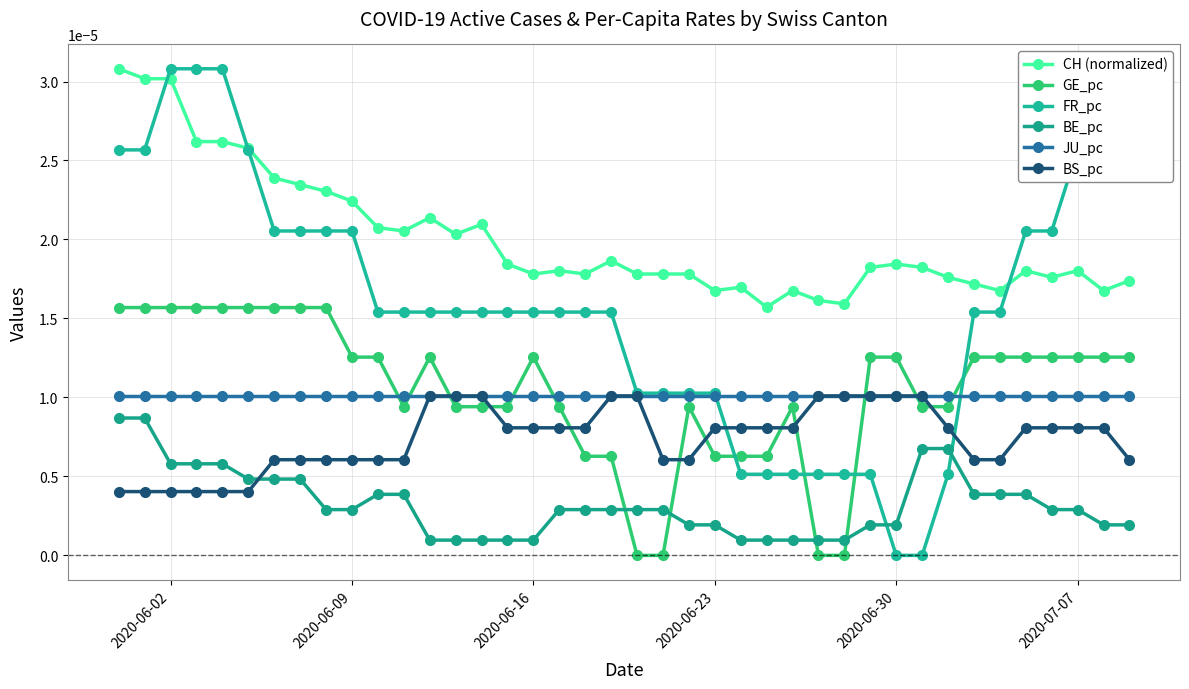

How many categories are shown in the chart?

40